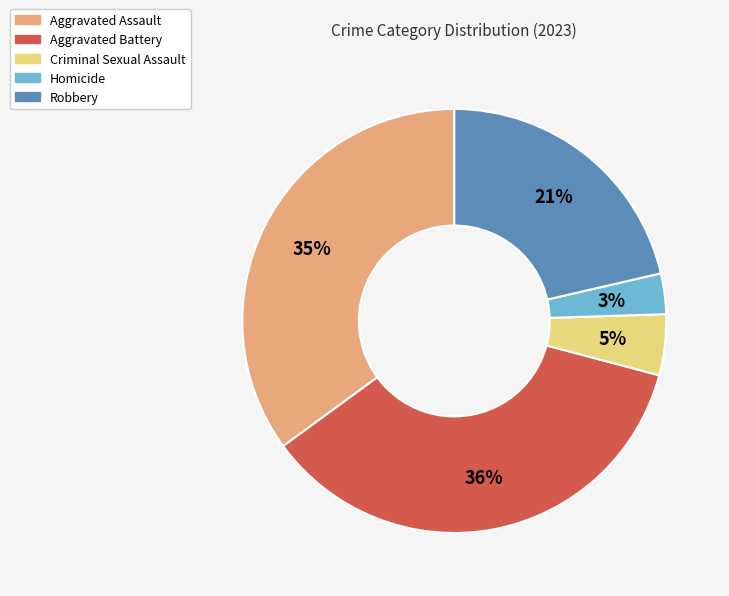

The Homicide slice represents 3% of the pie. True or false?

True